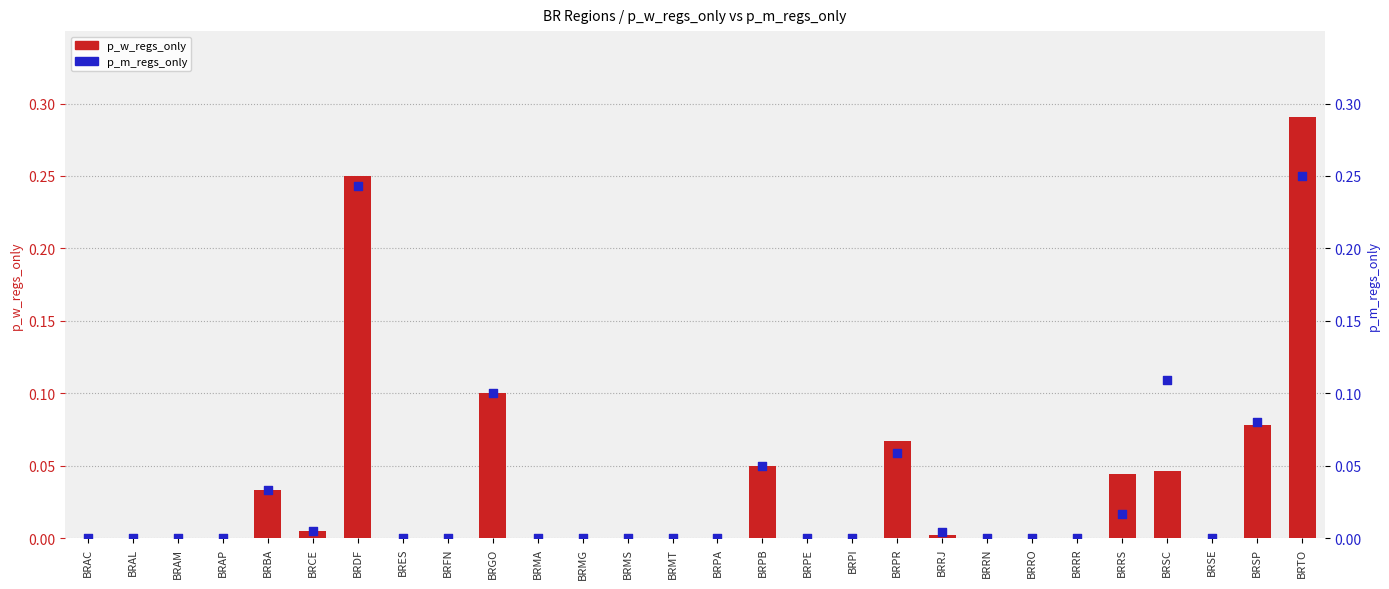

What is the total value across all series at BRPR?

0.1